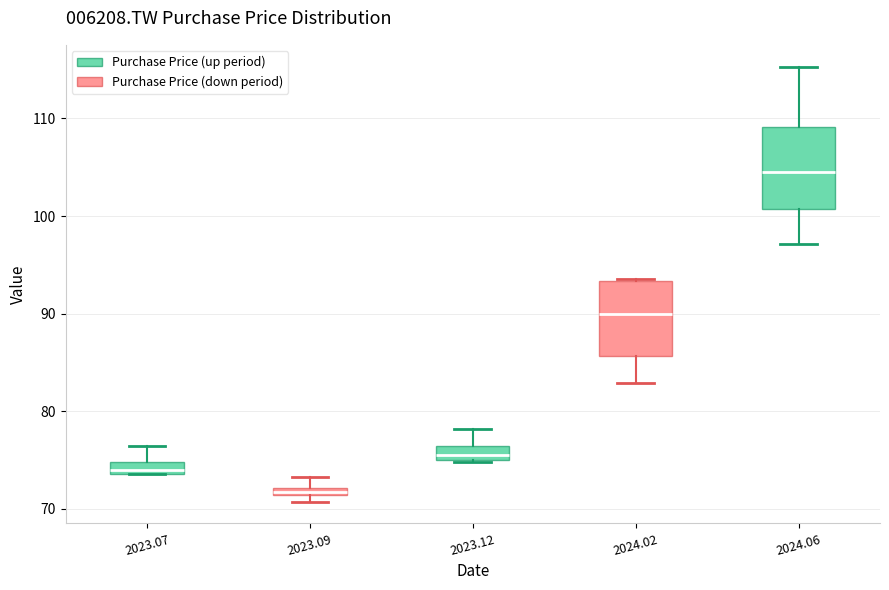

Where does the median line of the box at x = 2023.12 sit on the y-axis? The values are not printed on the chart, so give them approximately, as read against the axis.

76